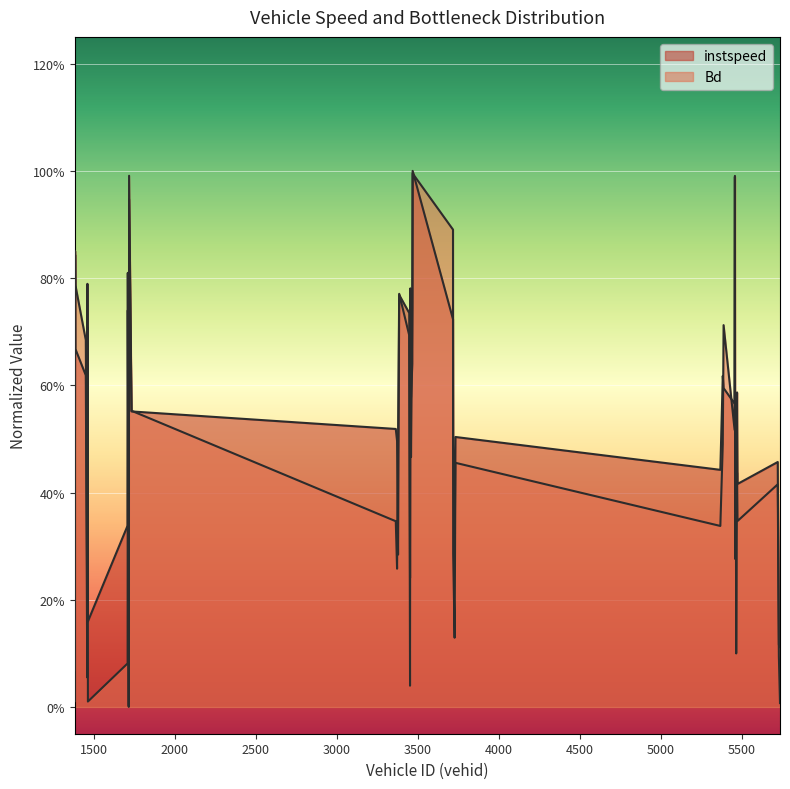

Is it true that Bd equals 1.2 at 3454?

False